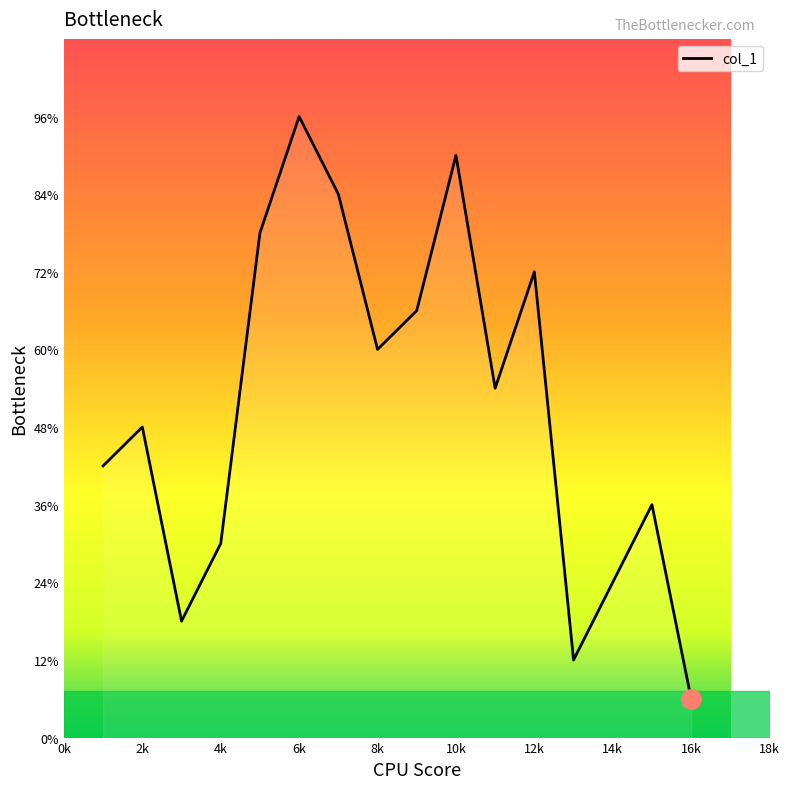

Does the chart have visible grid lines?

No